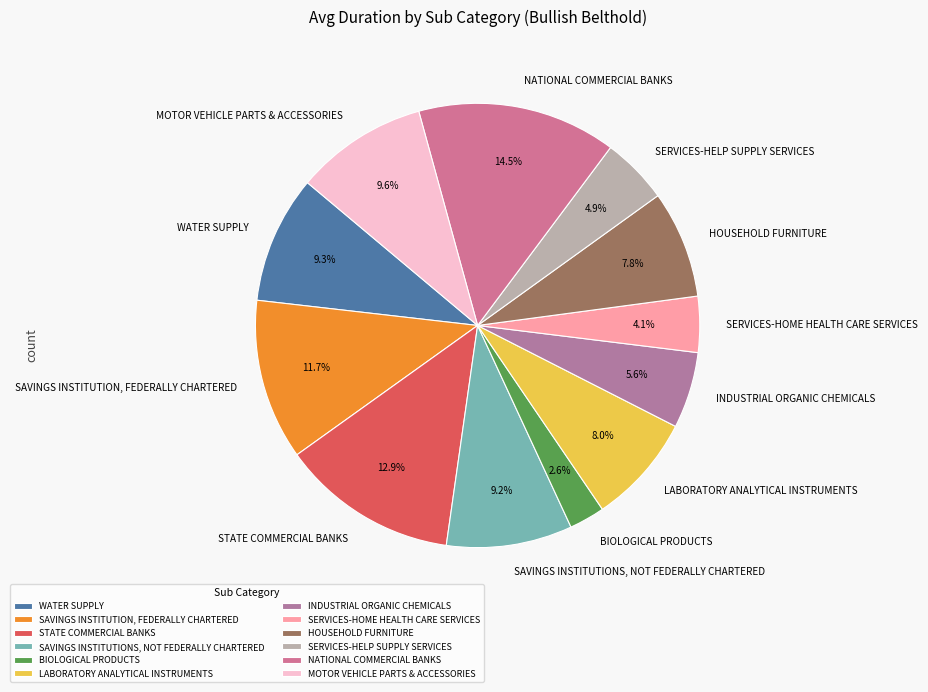

Is there any slice that represents more than half of the pie?

No